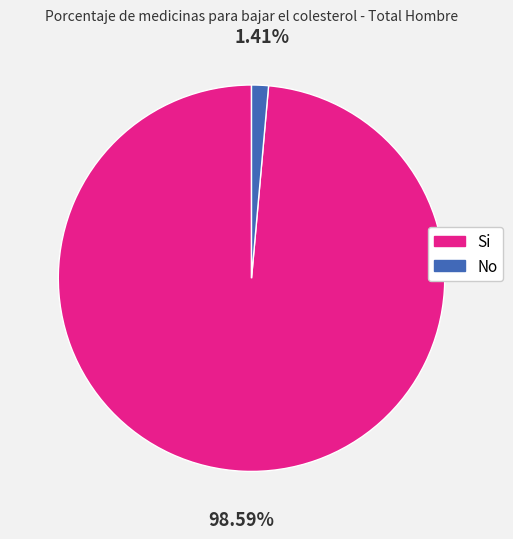

What portion of the pie excludes Si?

1.4%